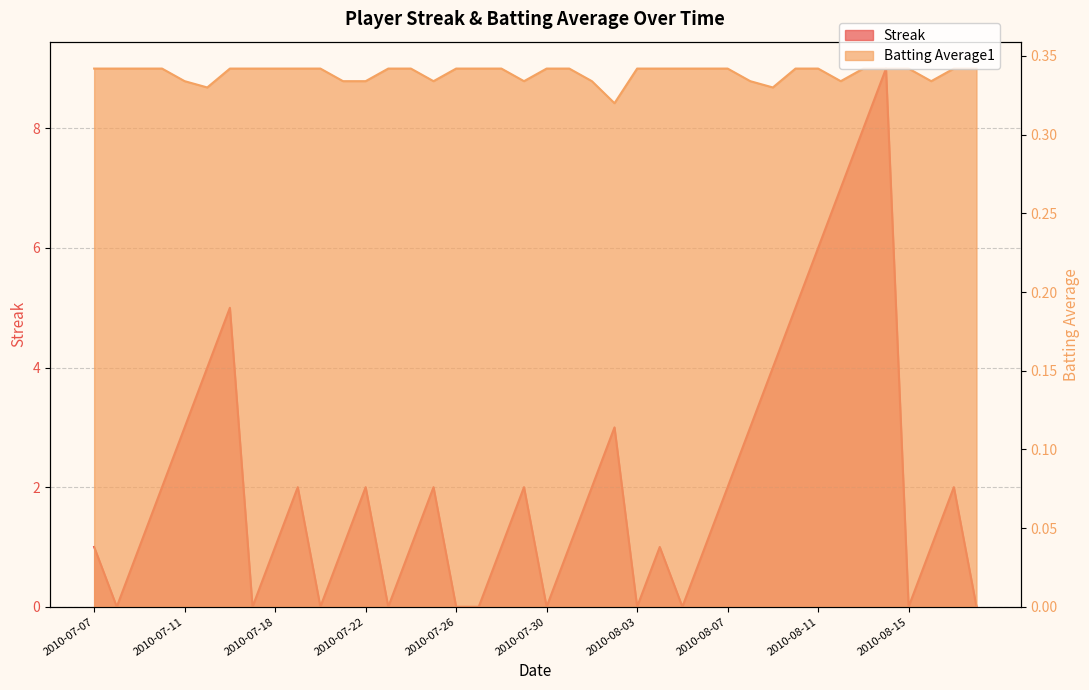

Reading right to left, what are all the values shown in this chart?

Streak: 2010-08-18=0.0	2010-08-17=2.0	2010-08-16=1.0	2010-08-15=0.0	2010-08-14=9.0	2010-08-13=8.0	2010-08-12=7.0	2010-08-11=6.0	2010-08-10=5.0	2010-08-09=4.0	2010-08-08=3.0	2010-08-07=2.0	2010-08-06=1.0	2010-08-05=0.0	2010-08-04=1.0	2010-08-03=0.0	2010-08-02=3.0	2010-08-01=2.0	2010-07-31=1.0	2010-07-30=0.0	2010-07-29=2.0	2010-07-28=1.0	2010-07-27=0.0	2010-07-26=0.0	2010-07-25=2.0	2010-07-24=1.0	2010-07-23=0.0	2010-07-22=2.0	2010-07-21=1.0	2010-07-20=0.0	2010-07-19=2.0	2010-07-18=1.0	2010-07-17=0.0	2010-07-16=5.0	2010-07-15=4.0	2010-07-11=3.0	2010-07-10=2.0	2010-07-09=1.0	2010-07-08=0.0	2010-07-07=1.0
Batting Average1: 2010-08-18=0.3	2010-08-17=0.3	2010-08-16=0.3	2010-08-15=0.3	2010-08-14=0.3	2010-08-13=0.3	2010-08-12=0.3	2010-08-11=0.3	2010-08-10=0.3	2010-08-09=0.3	2010-08-08=0.3	2010-08-07=0.3	2010-08-06=0.3	2010-08-05=0.3	2010-08-04=0.3	2010-08-03=0.3	2010-08-02=0.3	2010-08-01=0.3	2010-07-31=0.3	2010-07-30=0.3	2010-07-29=0.3	2010-07-28=0.3	2010-07-27=0.3	2010-07-26=0.3	2010-07-25=0.3	2010-07-24=0.3	2010-07-23=0.3	2010-07-22=0.3	2010-07-21=0.3	2010-07-20=0.3	2010-07-19=0.3	2010-07-18=0.3	2010-07-17=0.3	2010-07-16=0.3	2010-07-15=0.3	2010-07-11=0.3	2010-07-10=0.3	2010-07-09=0.3	2010-07-08=0.3	2010-07-07=0.3